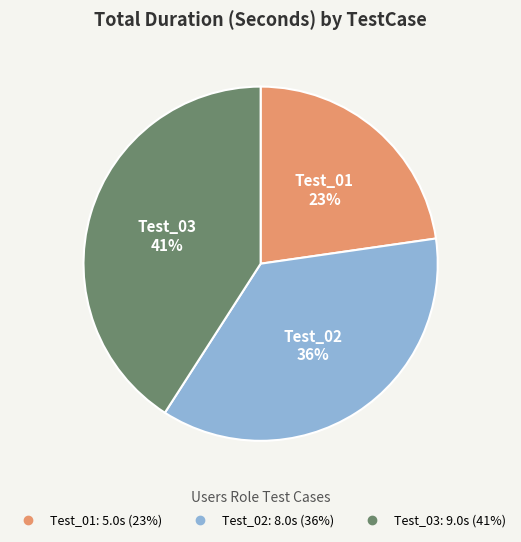

What is the smallest slice in the pie chart?

Test_01